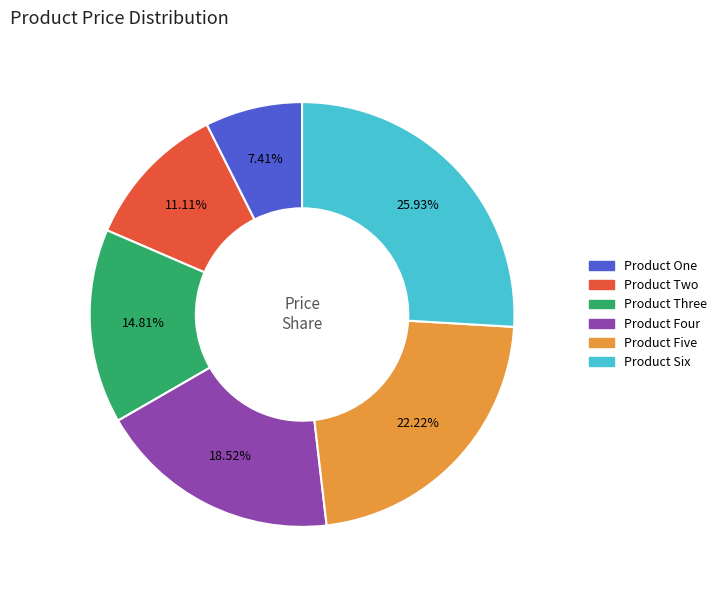

What percentage is NOT represented by Product Four?

81.5%